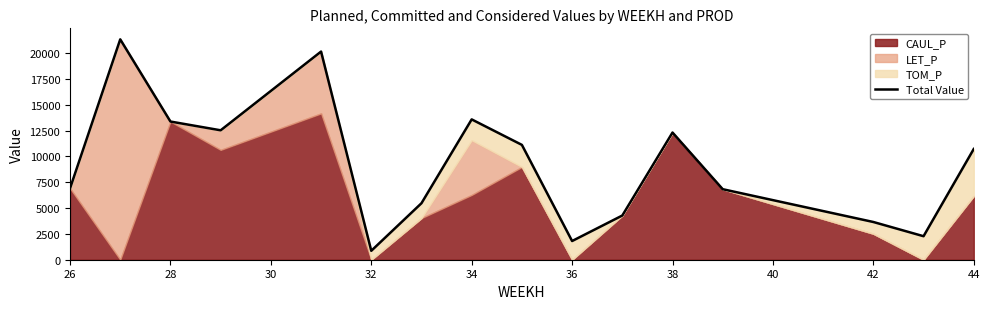

What is the difference between the maximum and minimum values?

20484.5